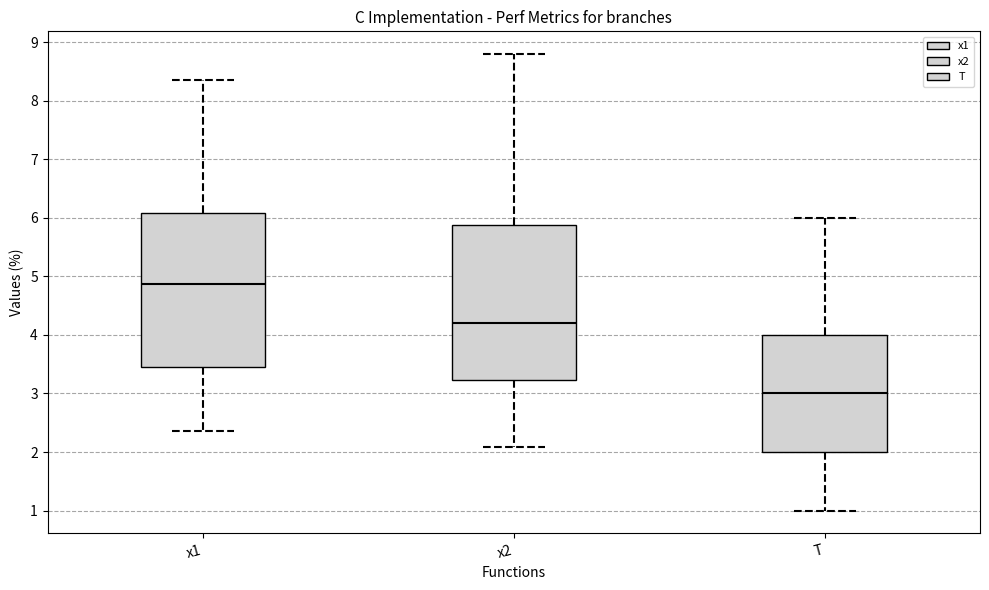

Where is the lower edge of the box for T on the y-axis? The values are not printed on the chart, so give them approximately, as read against the axis.

2.0